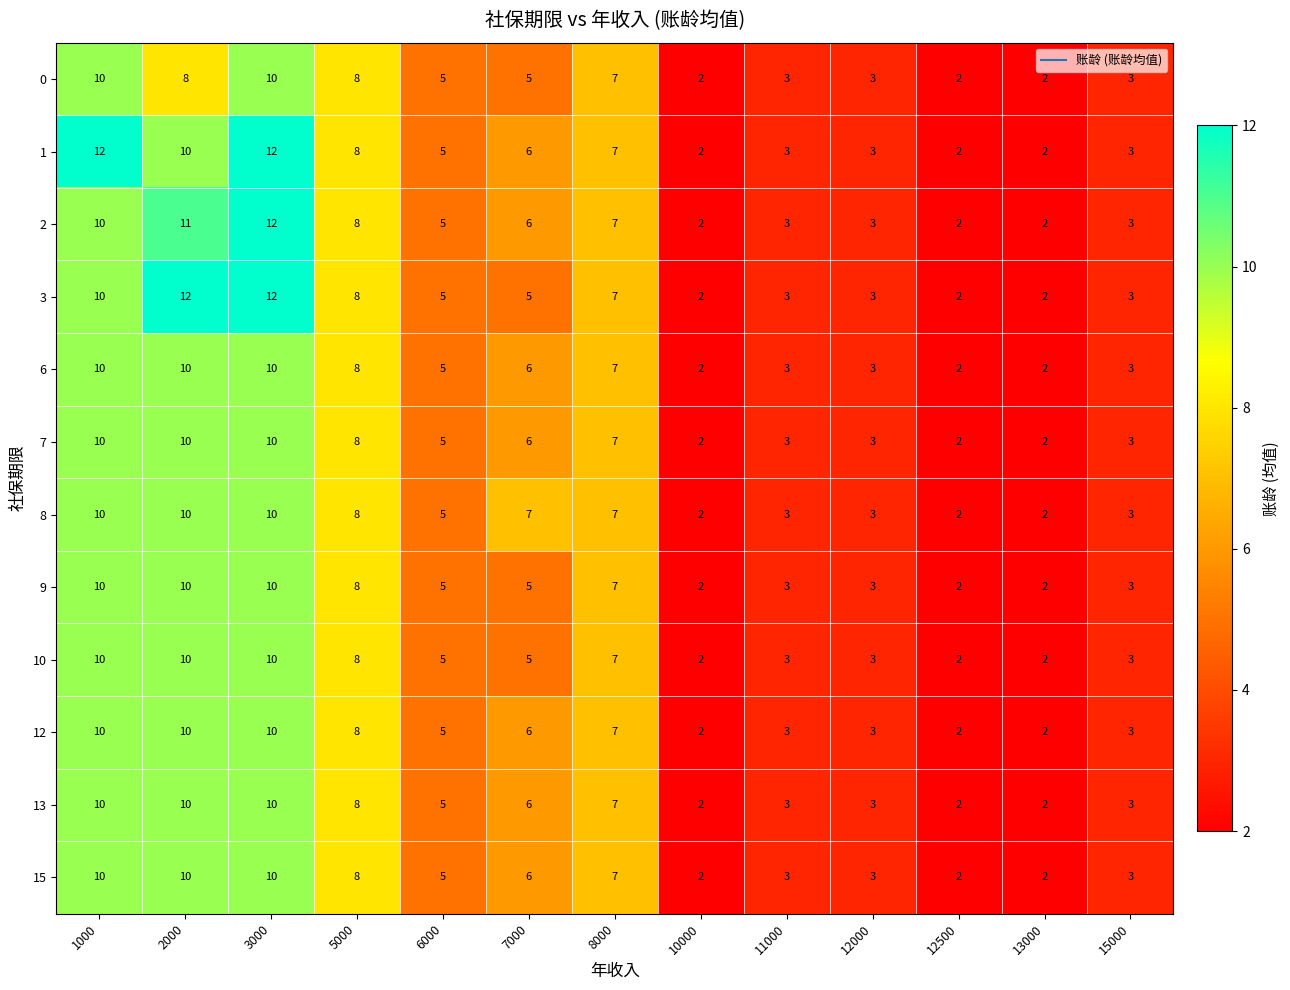

What value does the 3 series have at 3000, to the nearest 10?

10